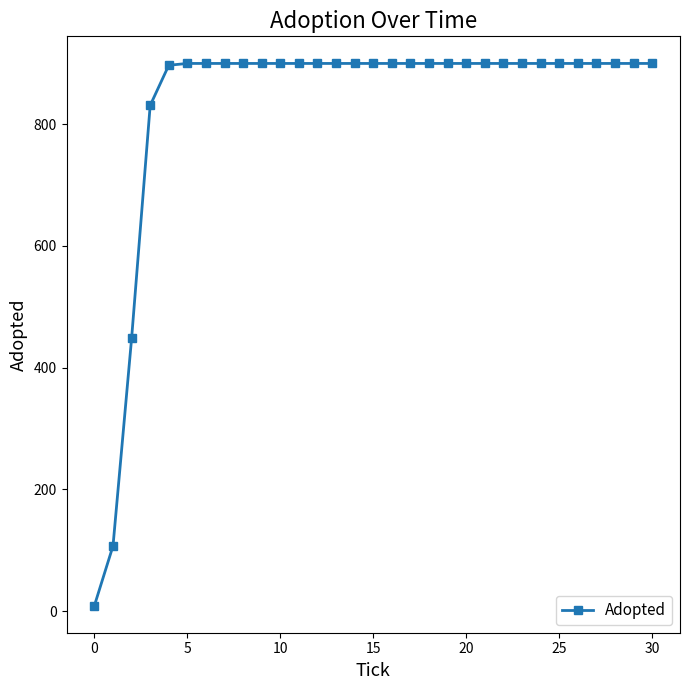

What is the value of the 17th point from the left?

900